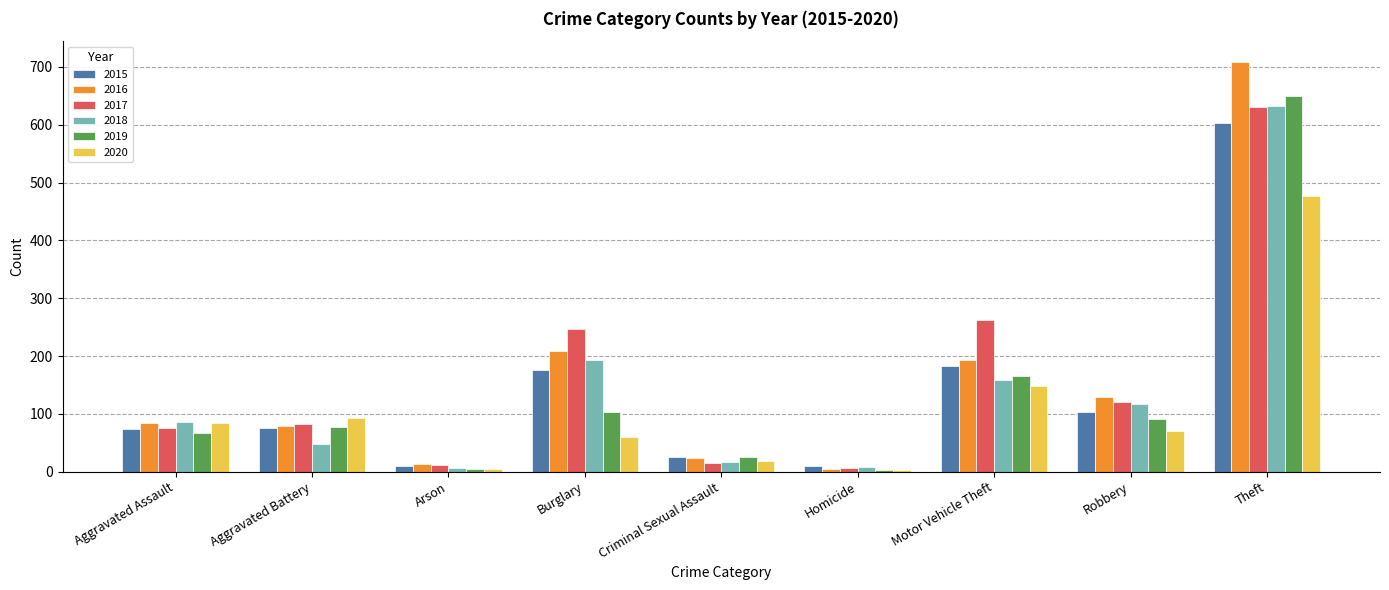

What is the total value across all series at Burglary?

987